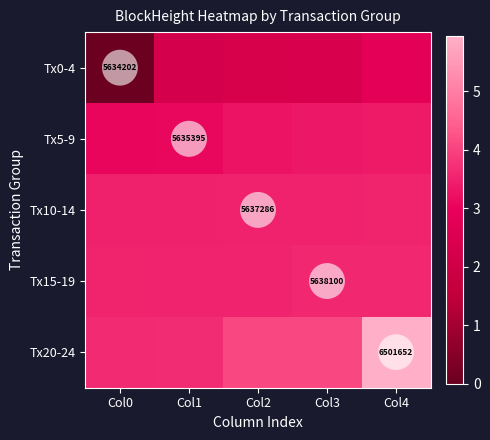

At how many categories does at least one series exceed 0?

5